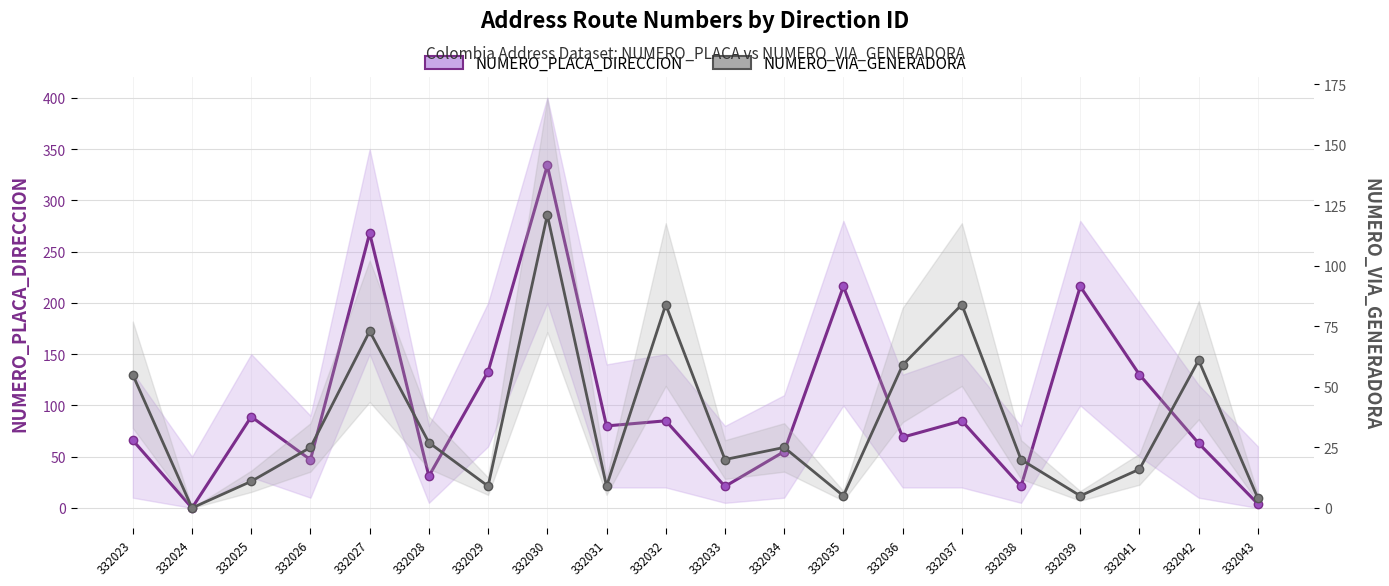

Does the chart have visible grid lines?

Yes